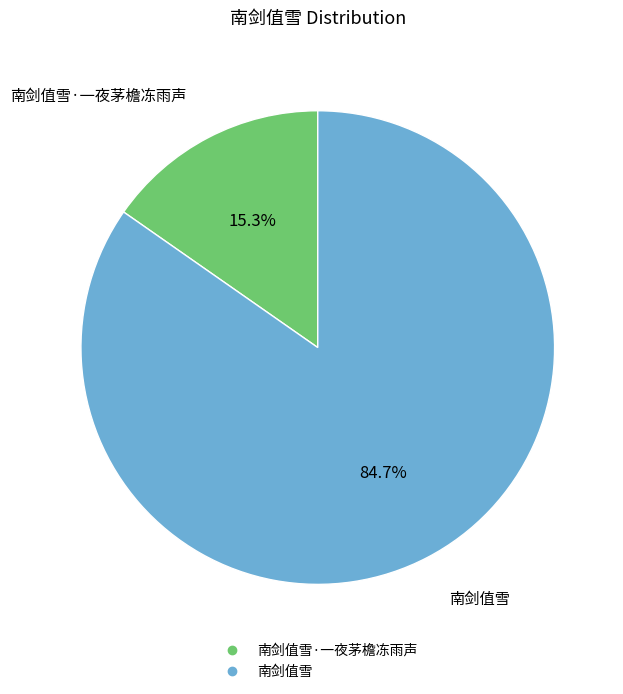

Is there a majority slice in this chart?

Yes